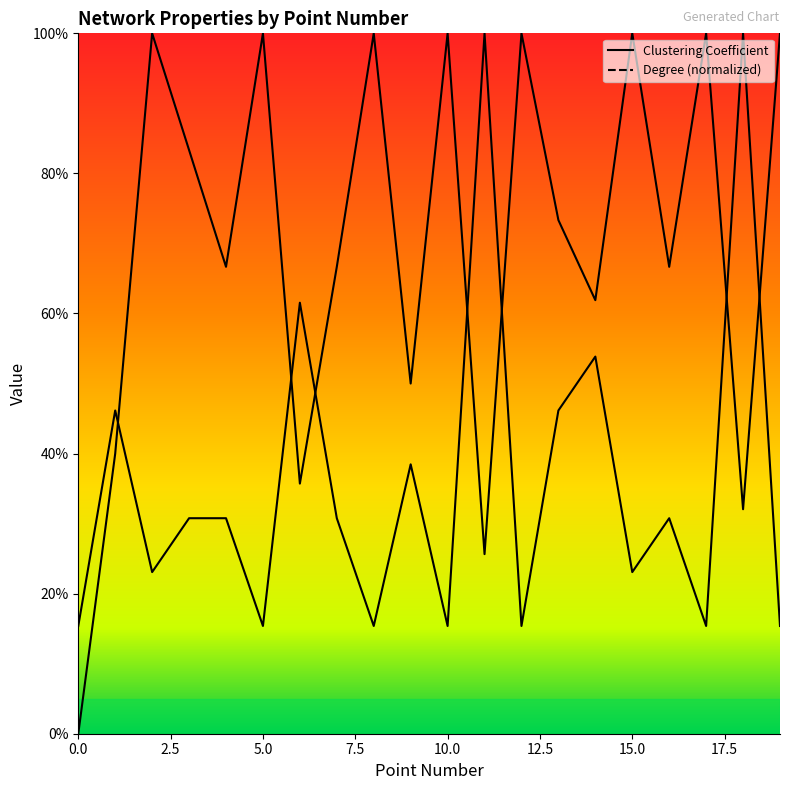

What is the sum of the Degree values at 0 and 12?

0.3